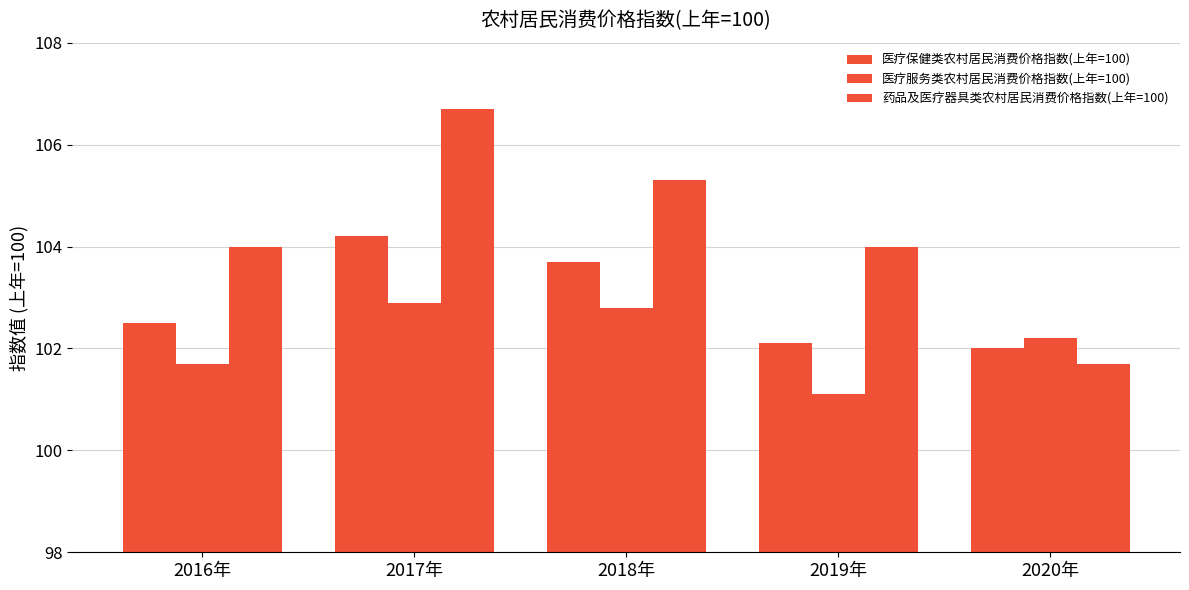

What is the highest value of the 医疗保健类农村居民消费价格指数(上年=100) series?

104.2